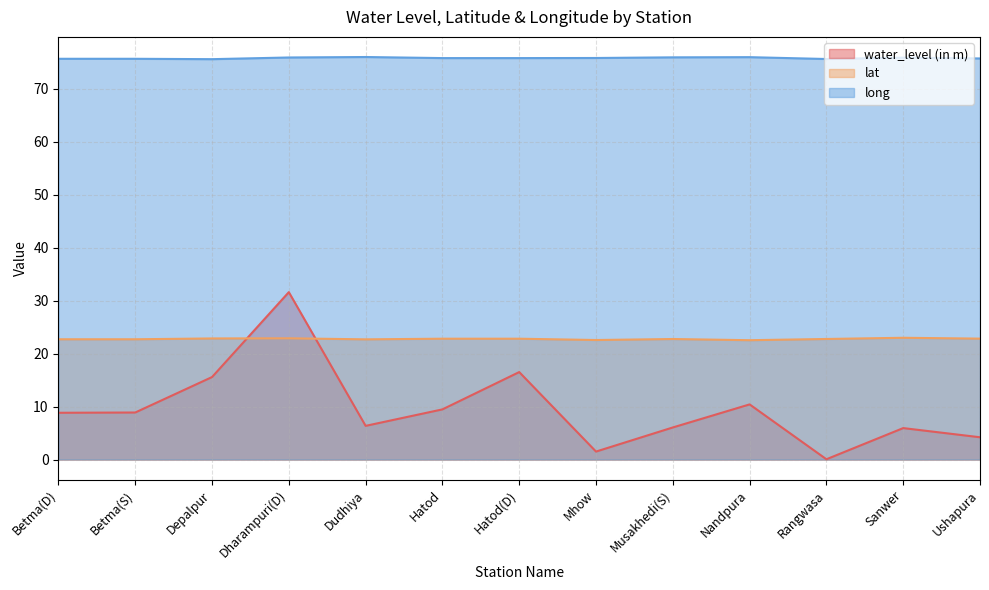

What is the spread (max minus min) of values at Rangwasa?

75.5